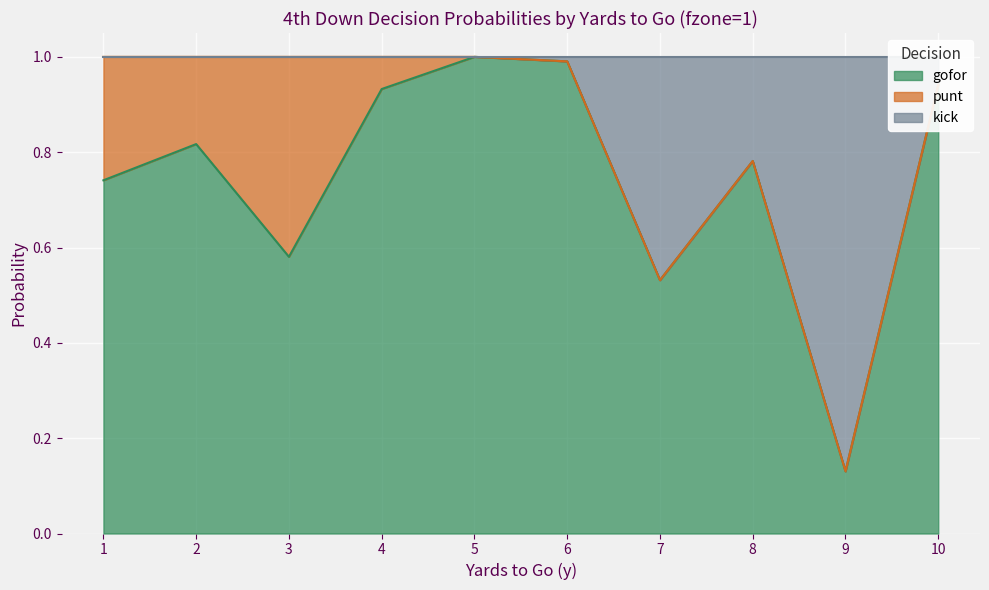

Which series changed the most between 3 and 5?

gofor